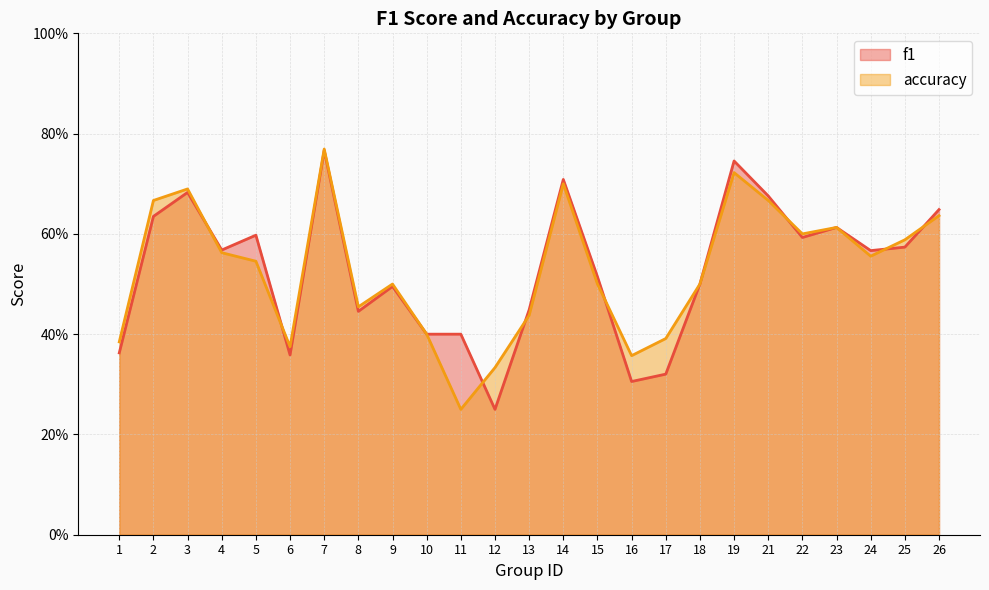

Between which two adjacent categories do f1 and accuracy first intersect?

3 and 4